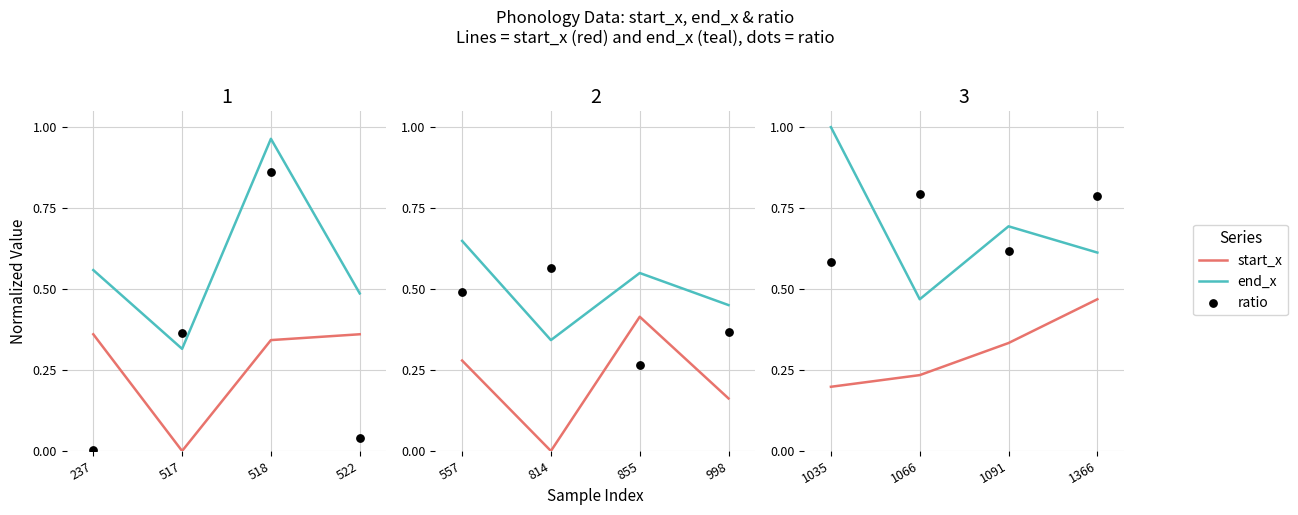

Which series contains the highest Y value?

end_x